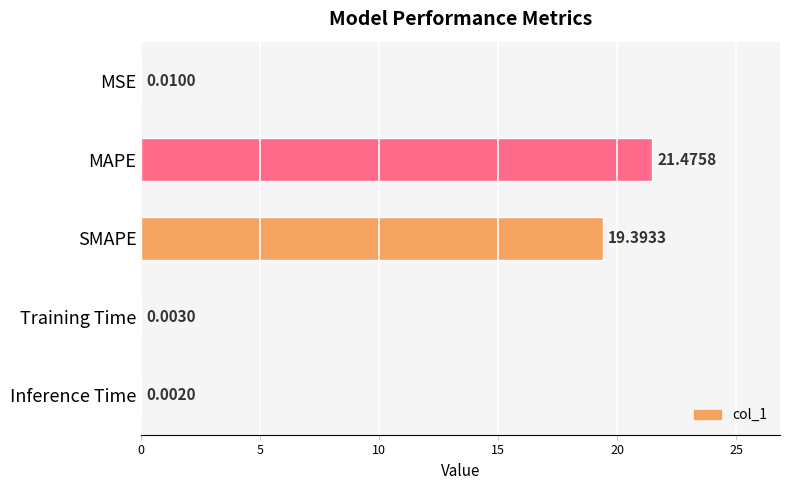

At which label is the value closest to 10?

SMAPE